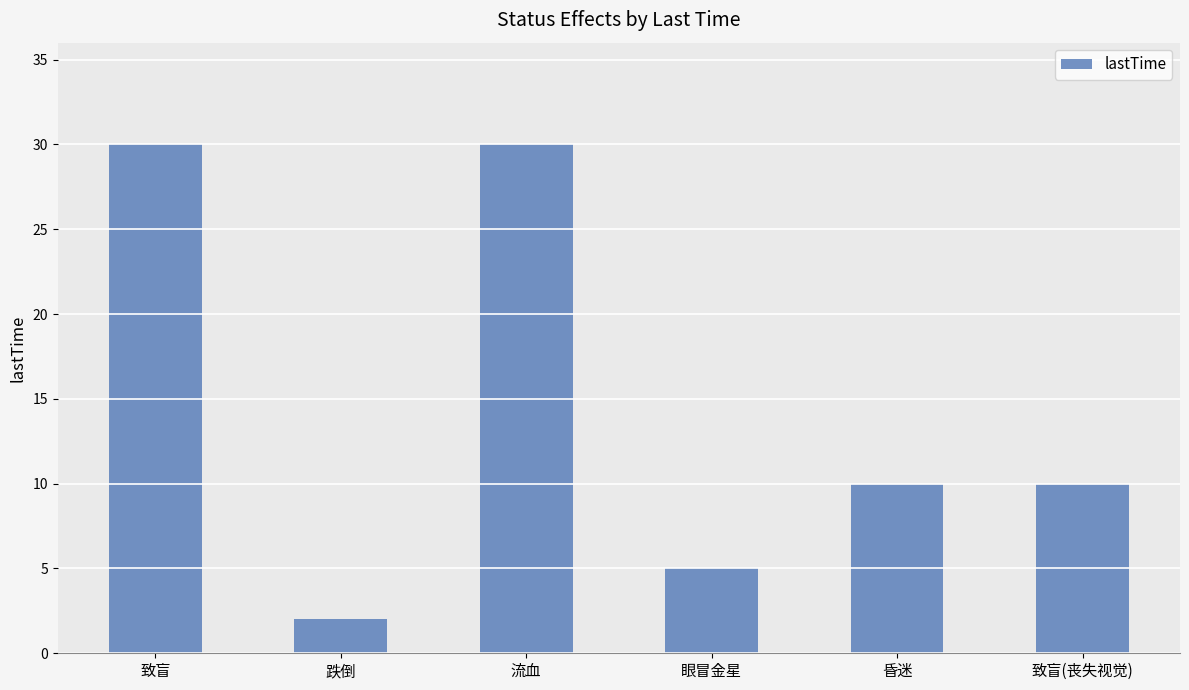

Which label corresponds to the smallest value in the chart?

跌倒